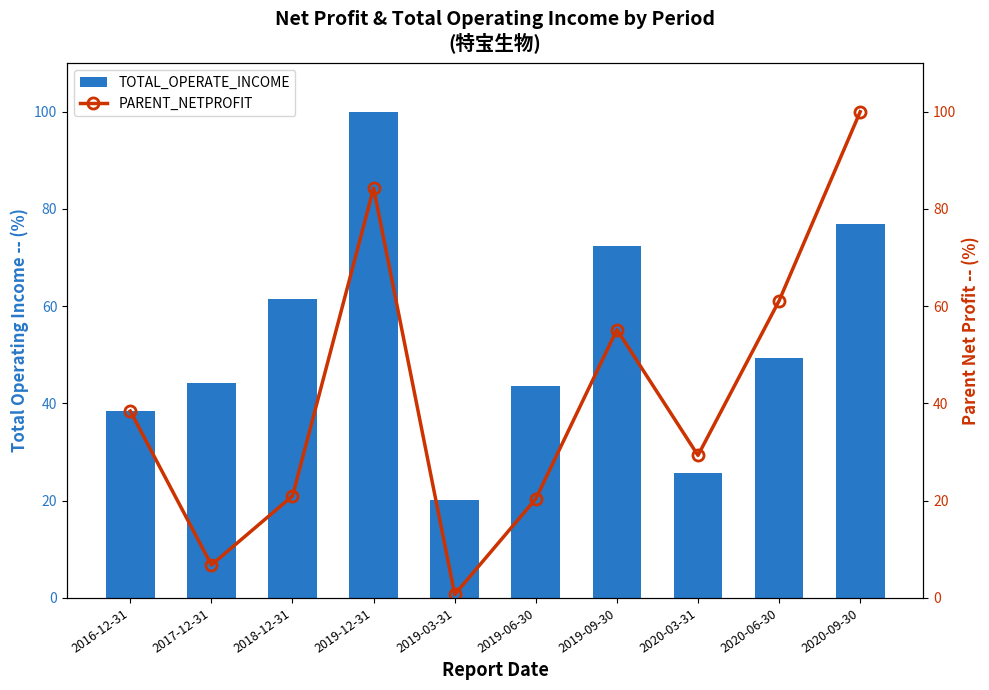

What are all the series names shown in the legend?

TOTAL_OPERATE_INCOME, PARENT_NETPROFIT